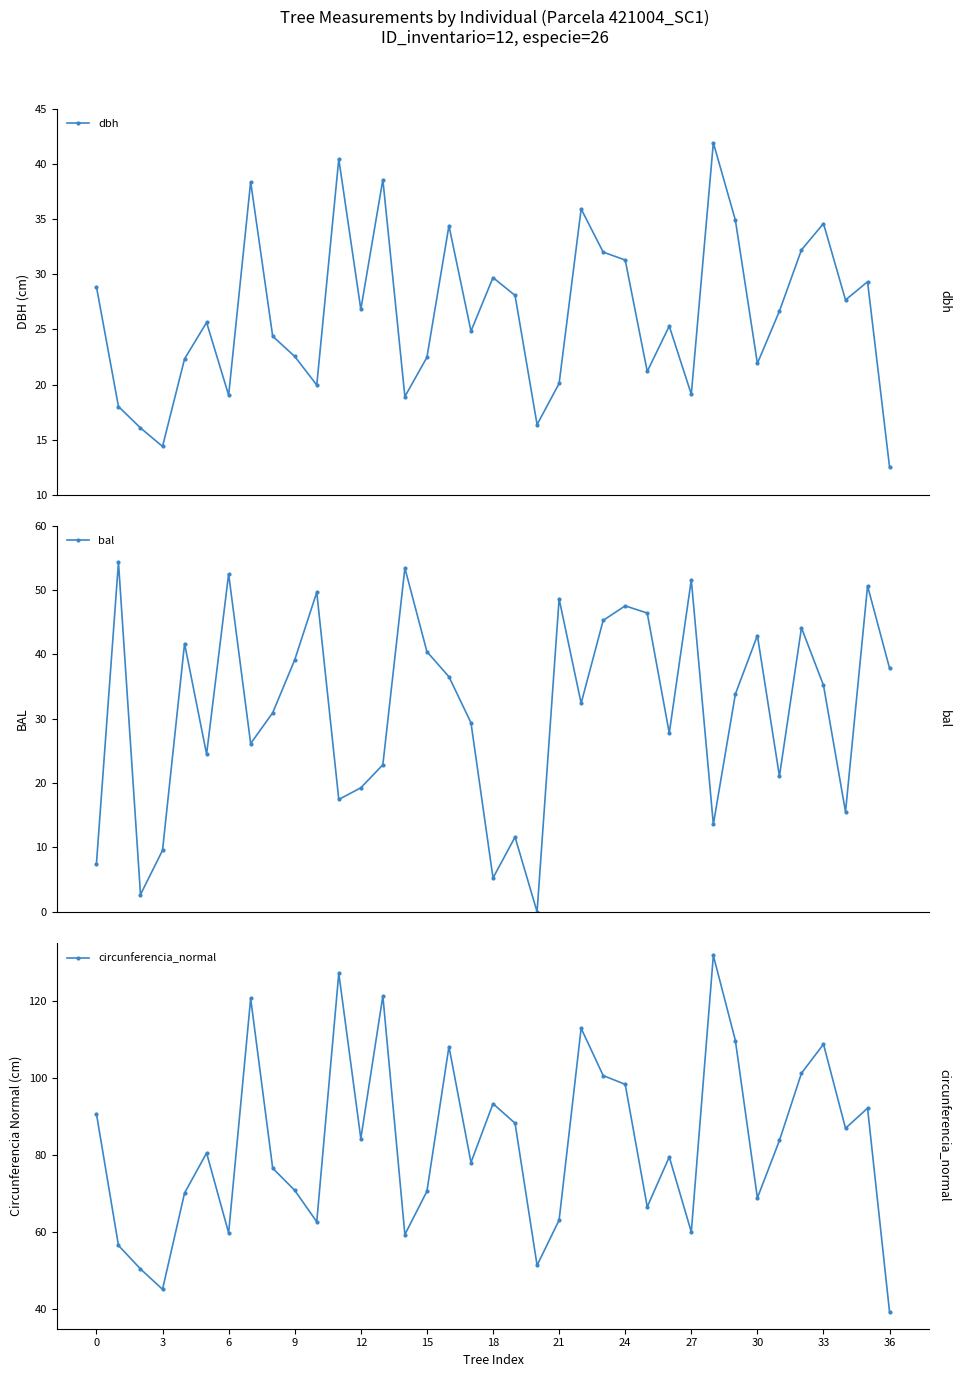

At how many categories does at least one series exceed 17?

37